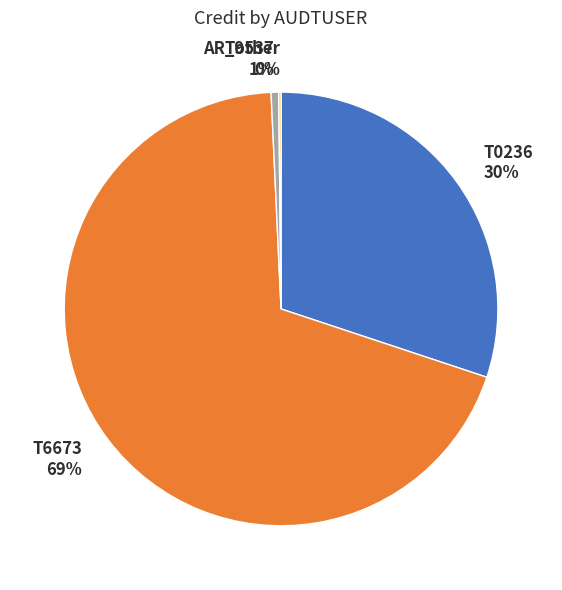

The T9537 slice represents 11% of the pie. True or false?

False